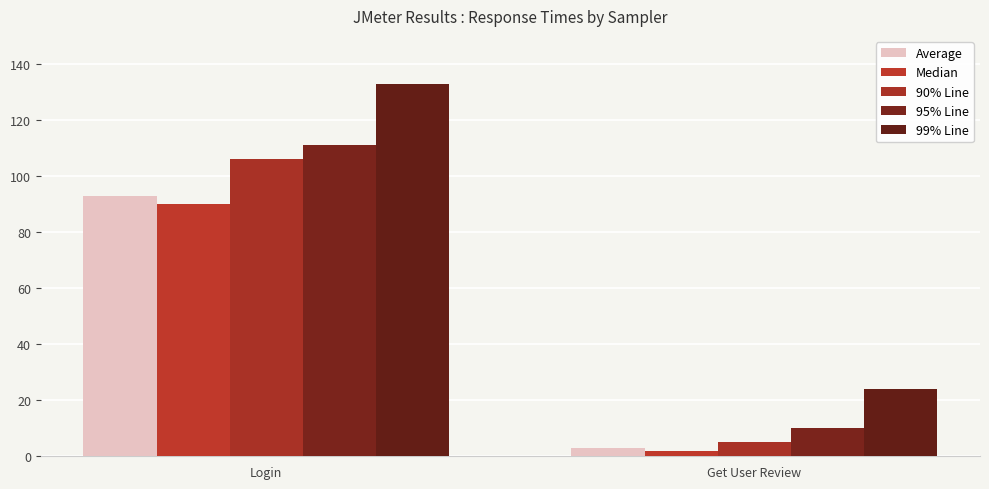

Which label corresponds to the smallest value in the chart?

Get User Review